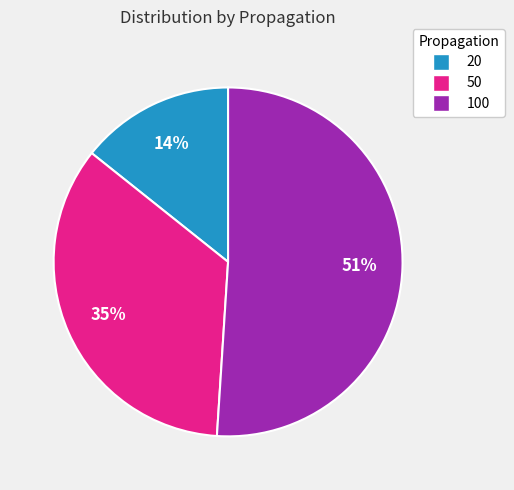

How many segments does this pie chart have?

3